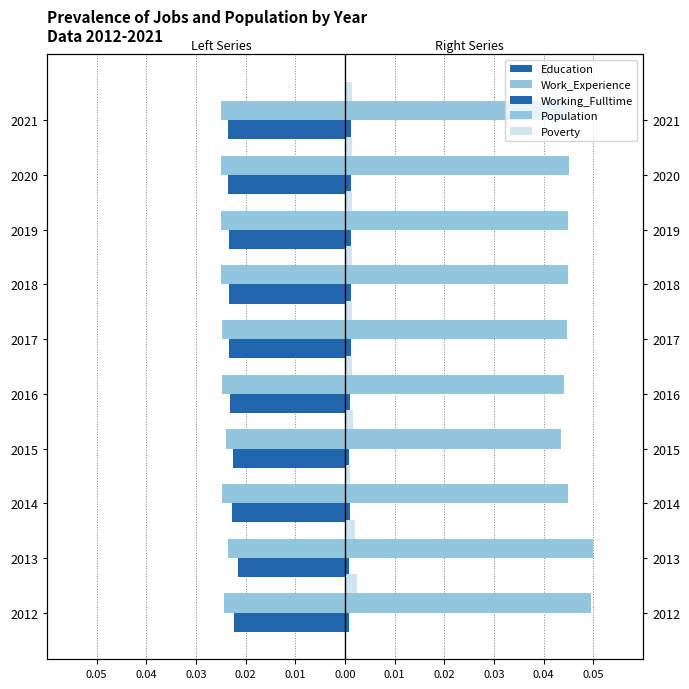

Are the bars horizontal?

Yes